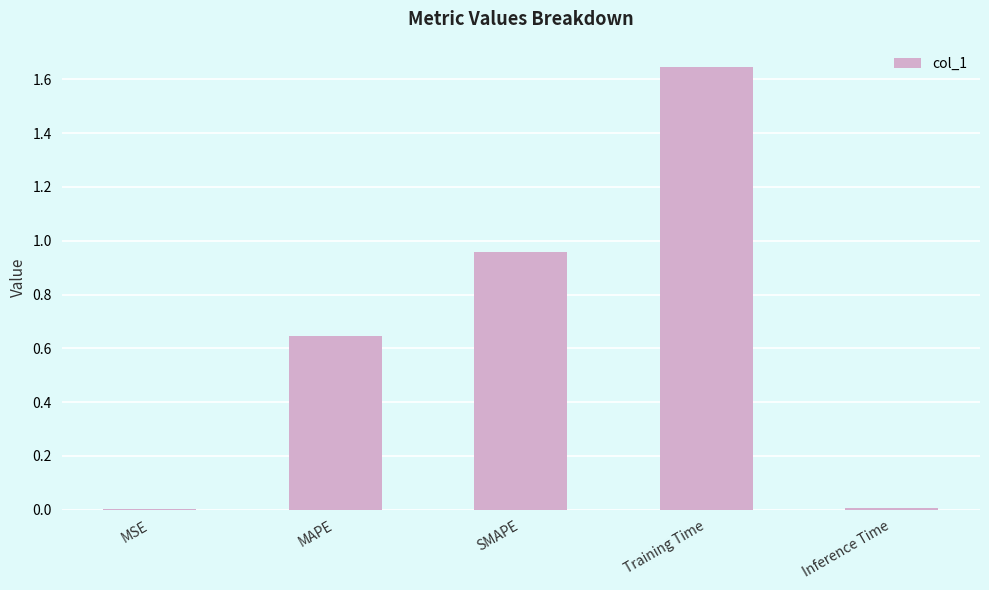

Which has a higher value, SMAPE or MAPE?

SMAPE